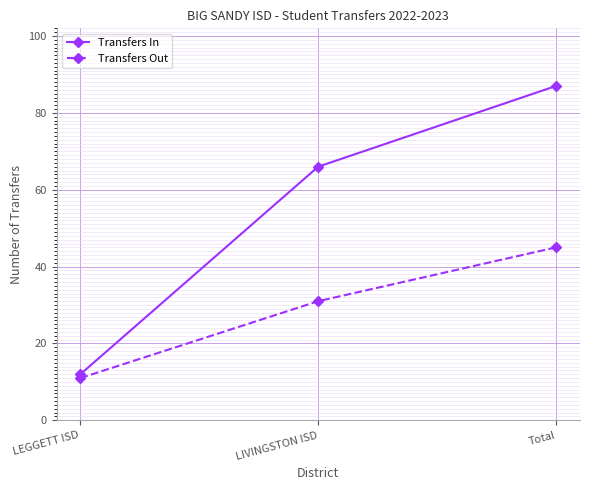

List the series in order of their overall mean, lowest first.

Transfers Out, Transfers In